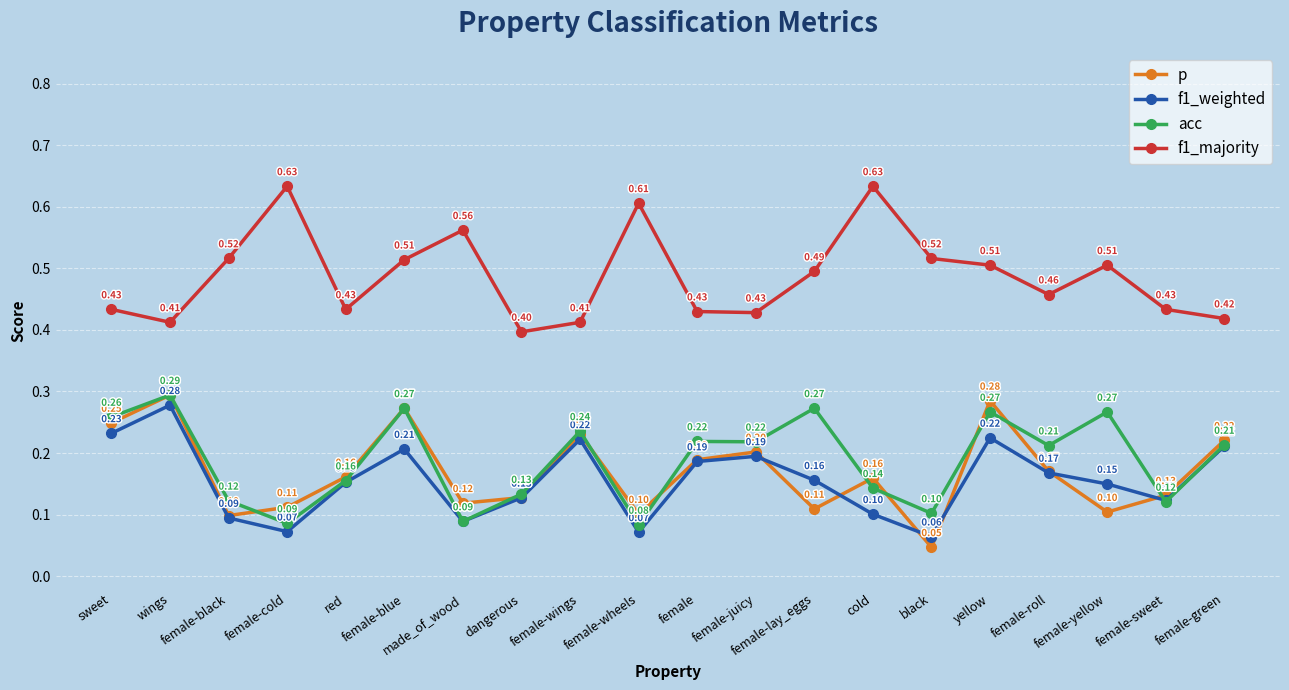

True or false: f1_majority and f1_weighted intersect in this chart.

False